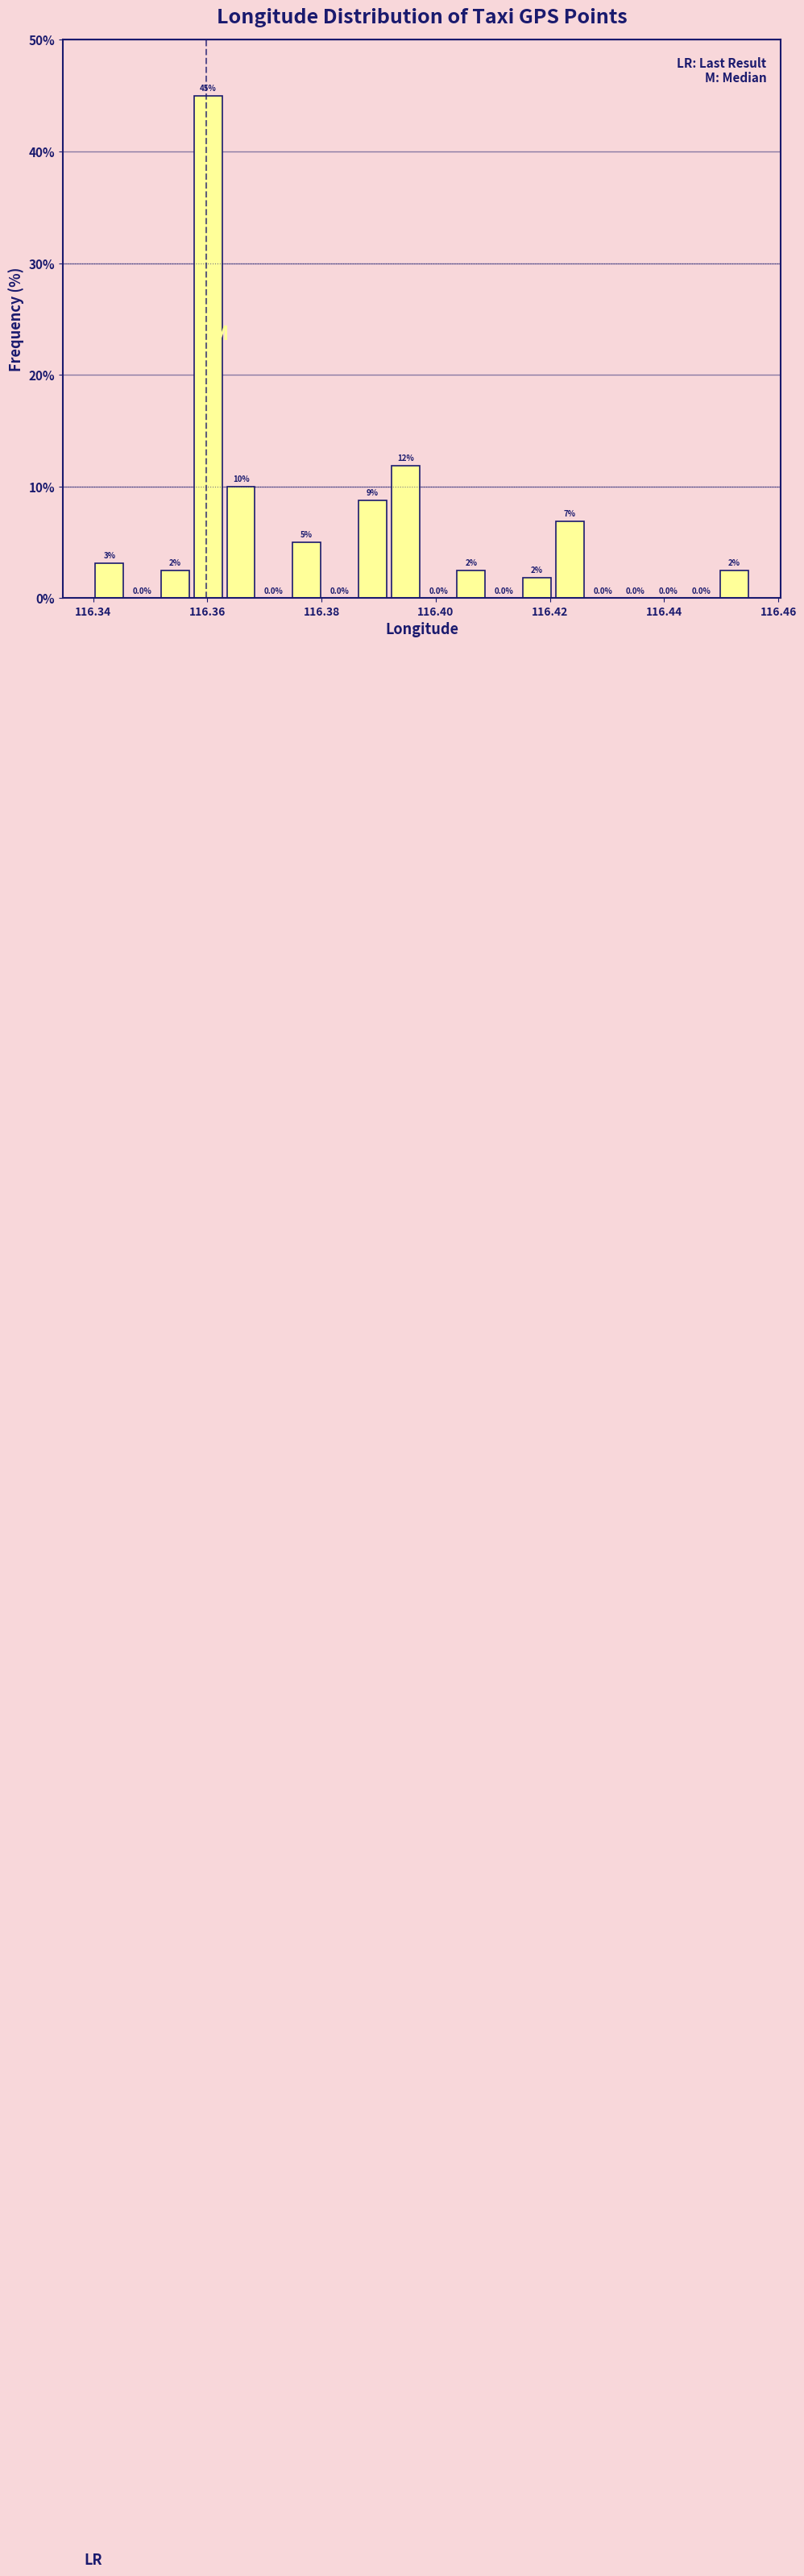

Around what value on the x-axis is the tallest bar? Give the approximate position of its centre, as read against the axis.

116.360